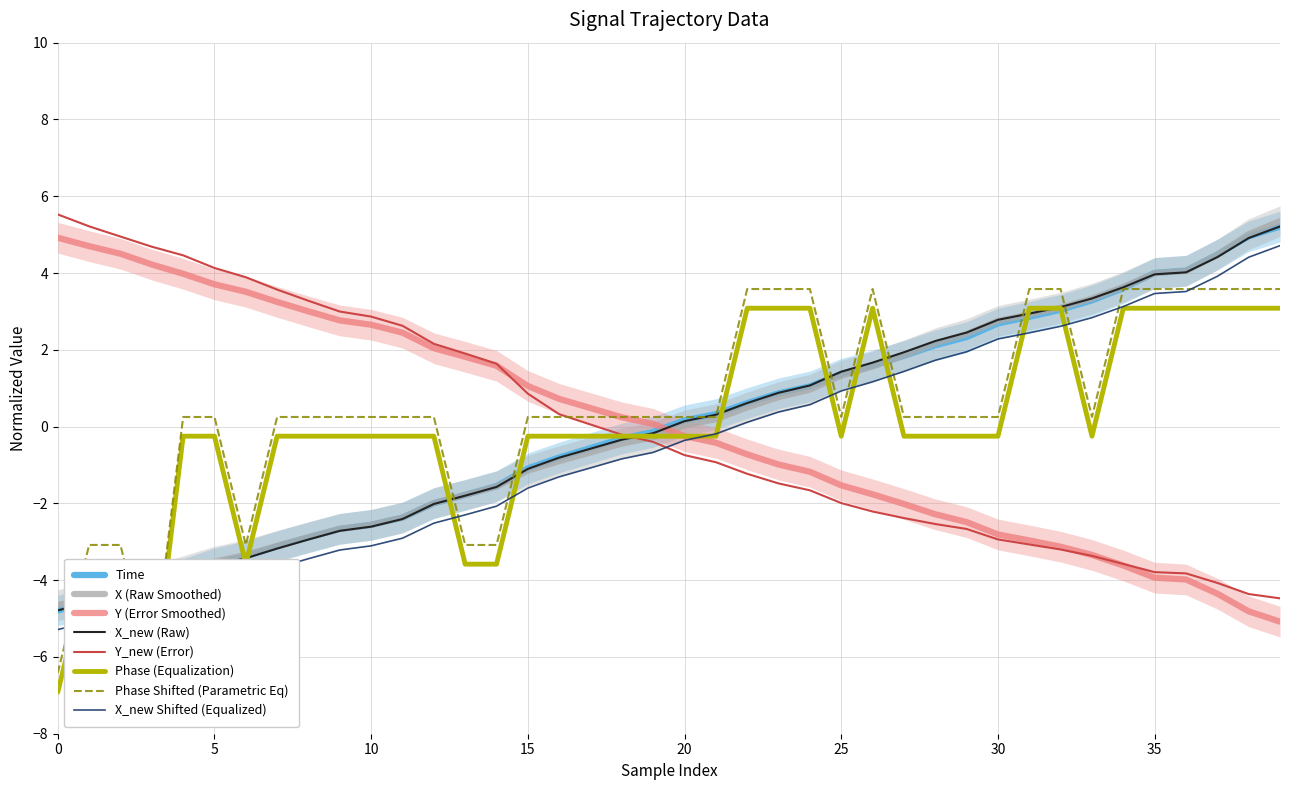

What is the difference between the Y values at 33 and 36?

0.6